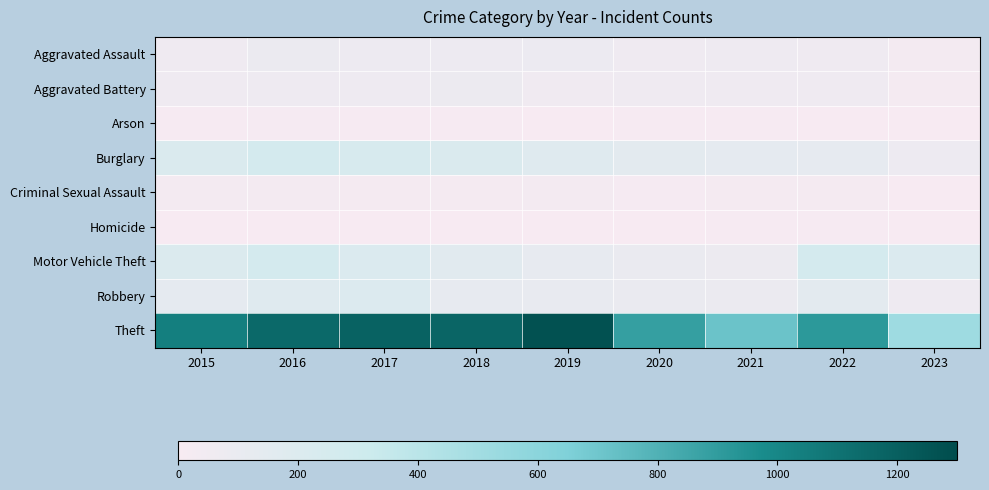

Which series has the largest range (max minus min)?

Theft